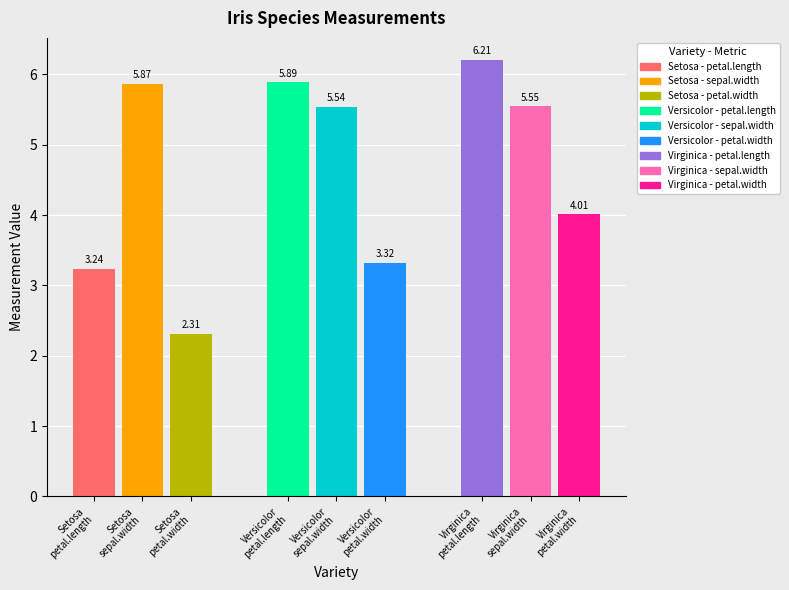

What is the highest value of the petal.width series?

4.0